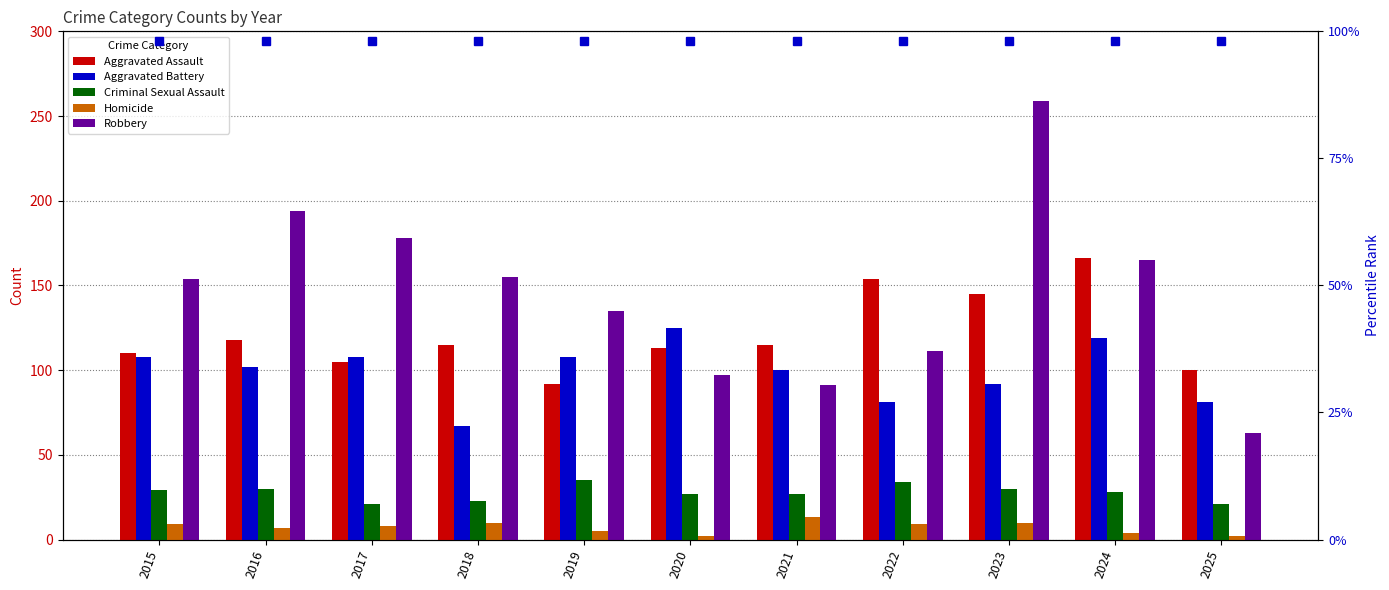

What is the difference between the maximum and minimum values in the Criminal Sexual Assault series?

14